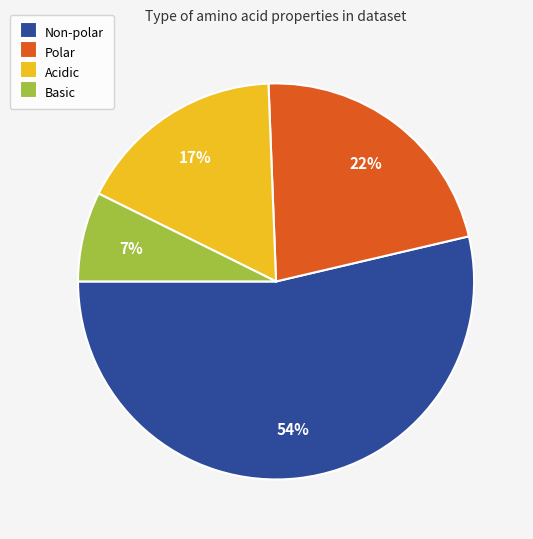

Rank the categories by value from lowest to highest.

Basic, Acidic, Polar, Non-polar